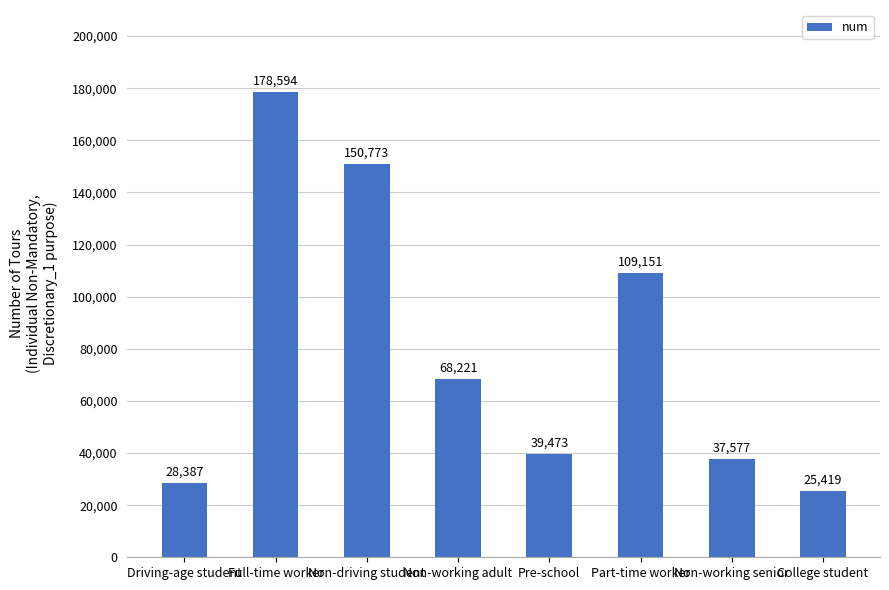

Which has a higher value, Part-time worker or Non-working senior?

Part-time worker